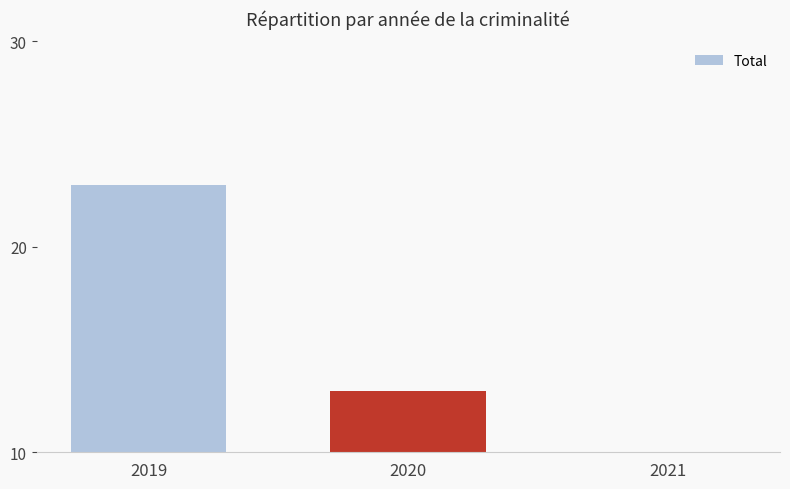

Where does the data first go above 13?

2019